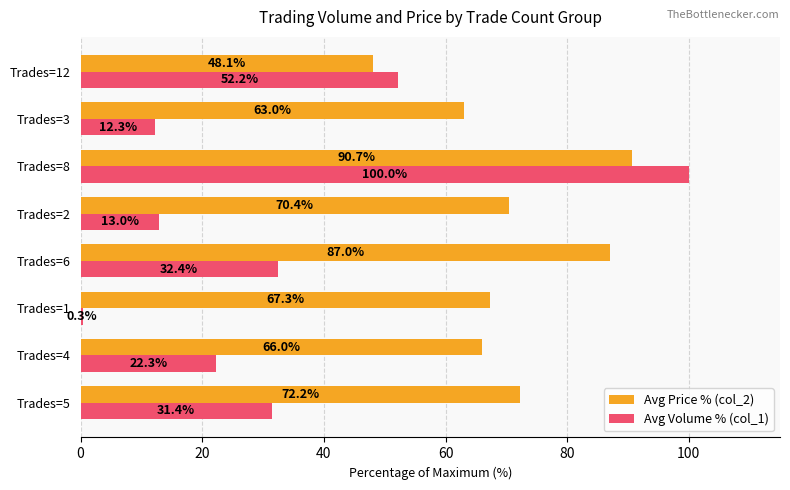

The value of Avg Volume % (col_1) at Trades=4 is 22.3. True or false?

True